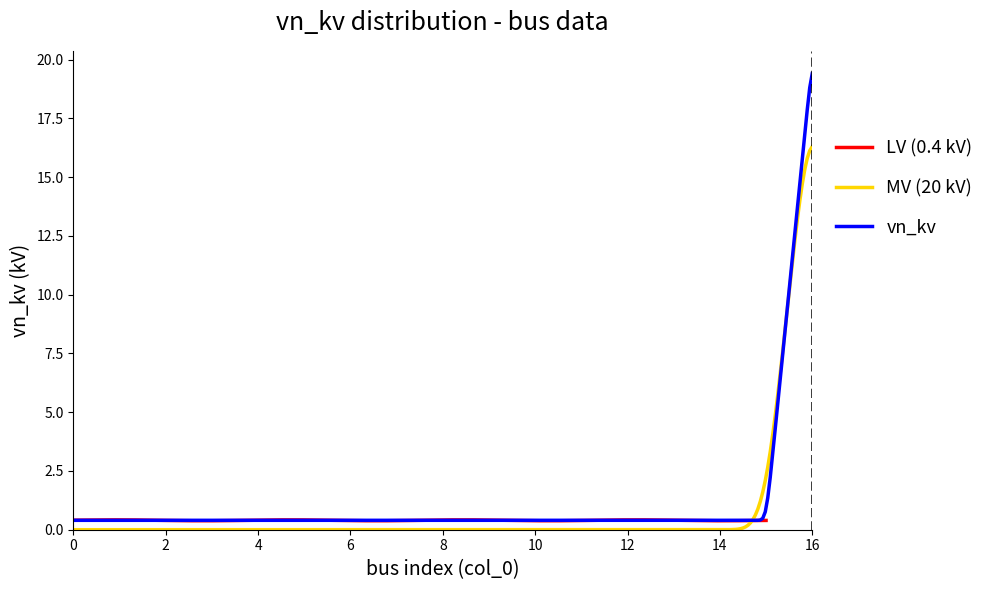

What is the sum of the values at 0 and 8?

0.8